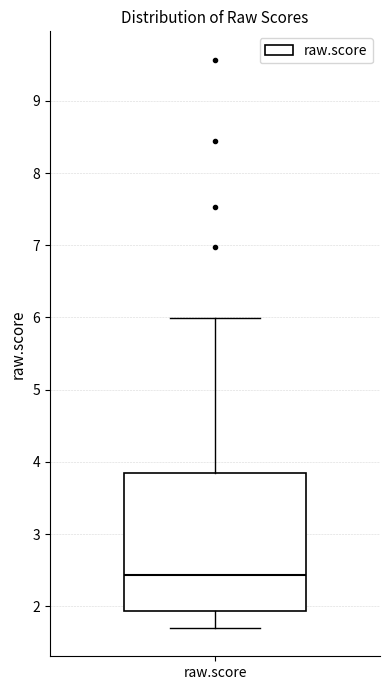

Read this box plot against the y-axis: the position of the median line, the range covered by the box, and the ends of both whiskers. The values are not printed on the chart, so give them approximately, as read against the axis.

median 2.4, box 1.9 to 3.8, whiskers 1.7 to 6.0